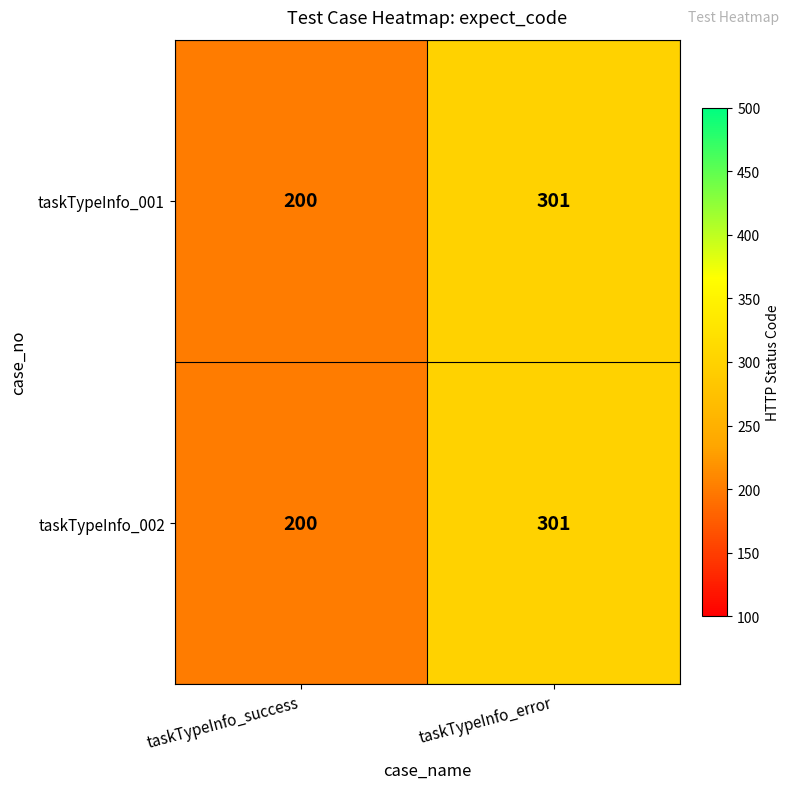

Reading left to right, list all the values displayed in this chart.

taskTypeInfo_001: 200	301
taskTypeInfo_002: 200	301